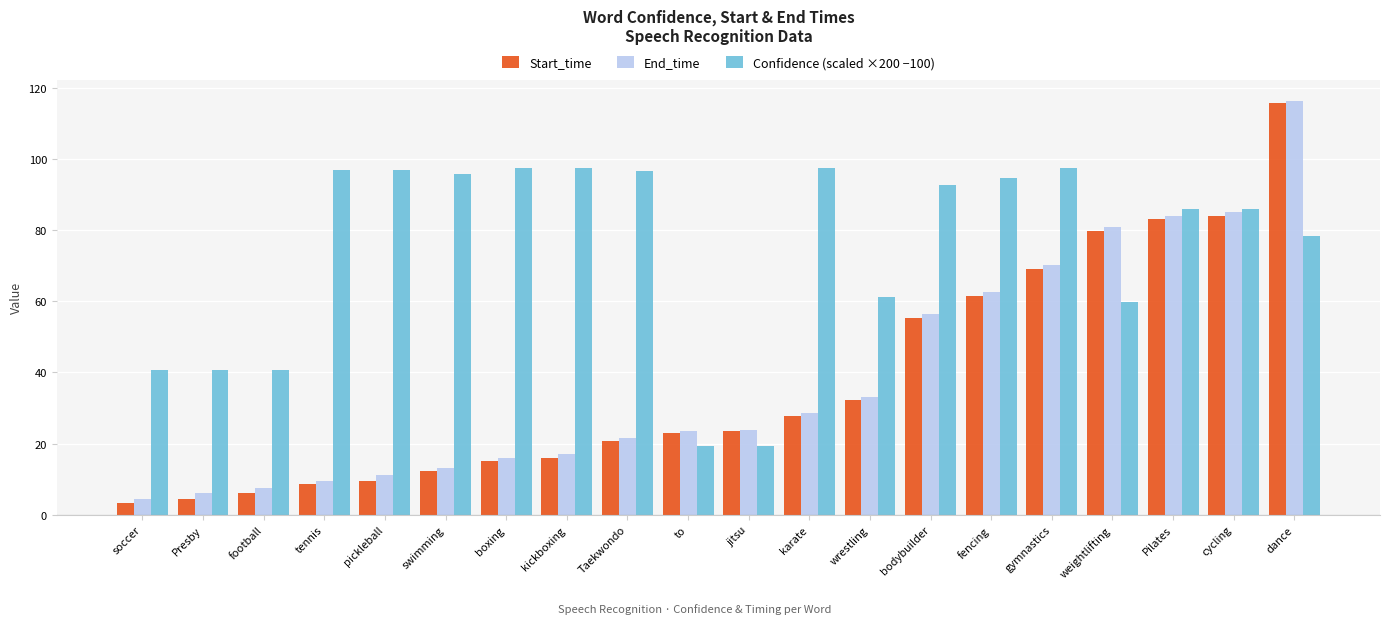

What is the sum of the Confidence (scaled ×200 −100) values at football and weightlifting?

100.3